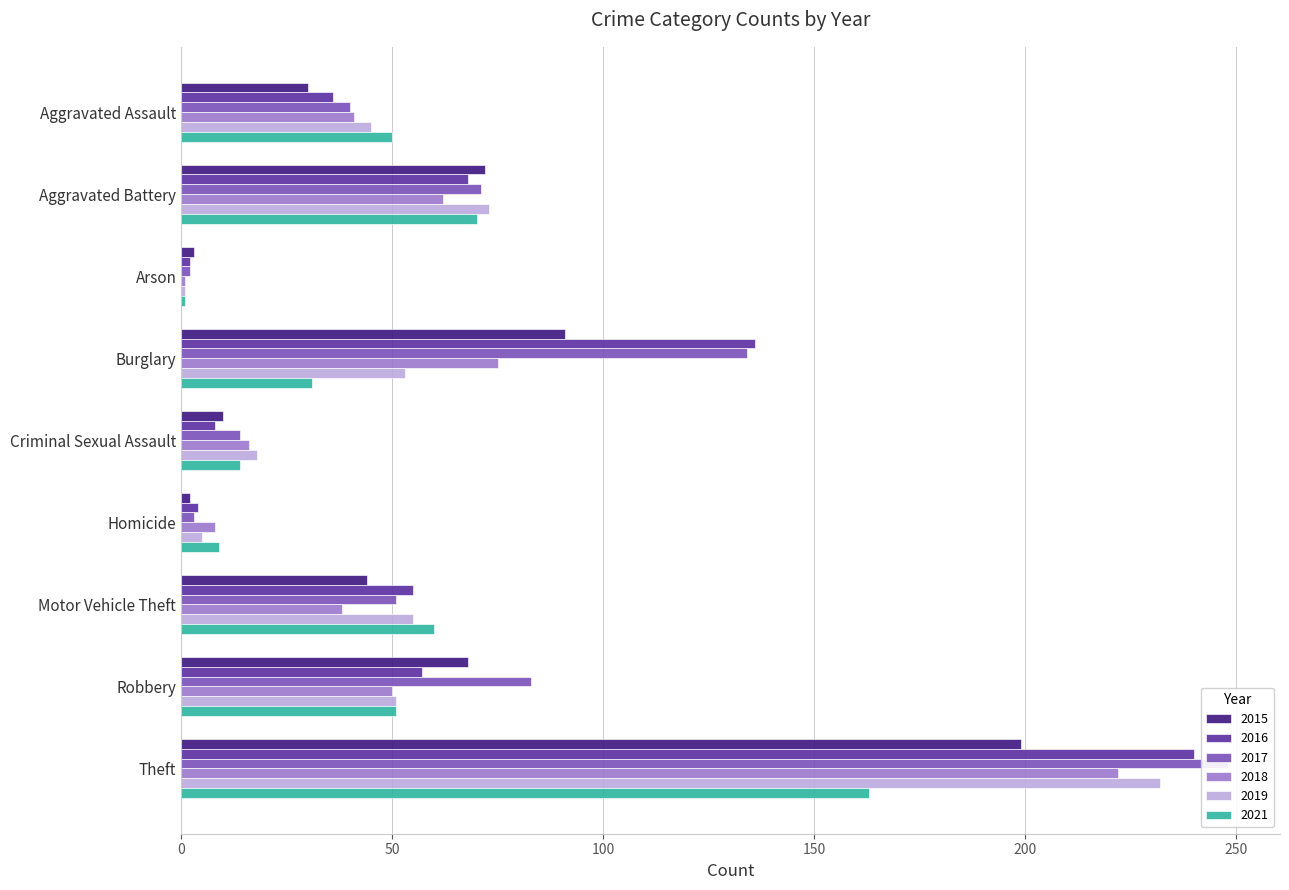

What is the value of the 2015 bar at the 5th from the left?

10